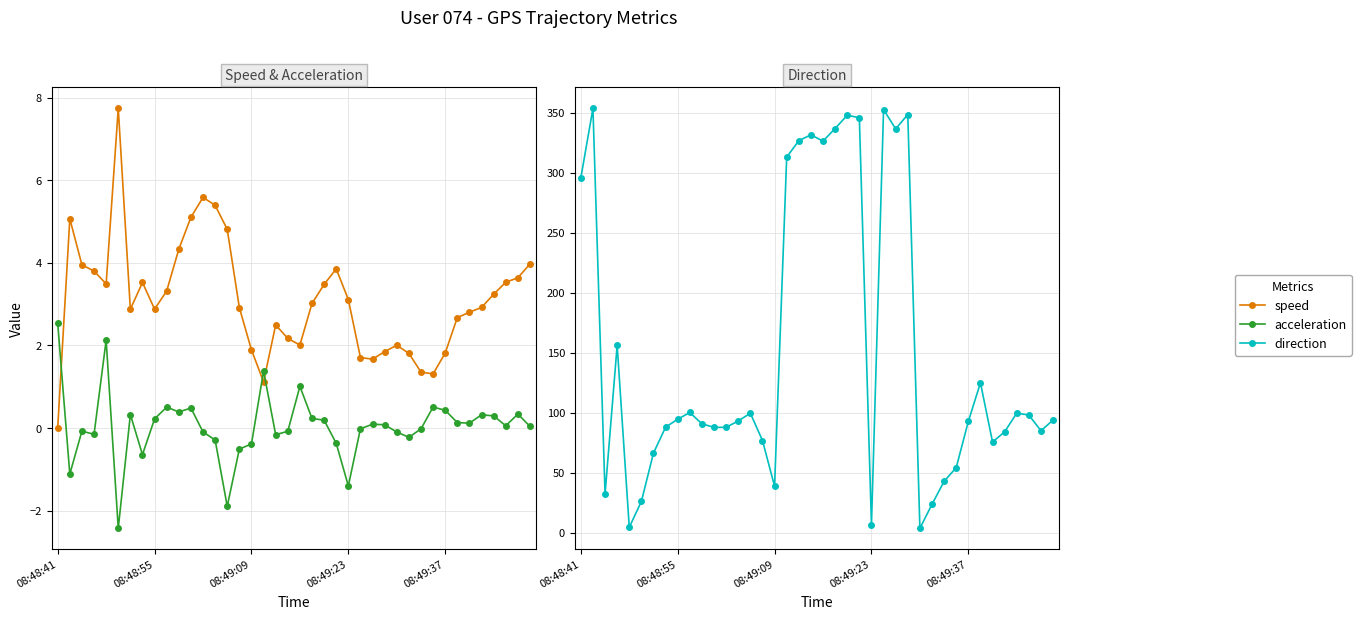

Which category has the lowest value in the speed series?

08:48:41